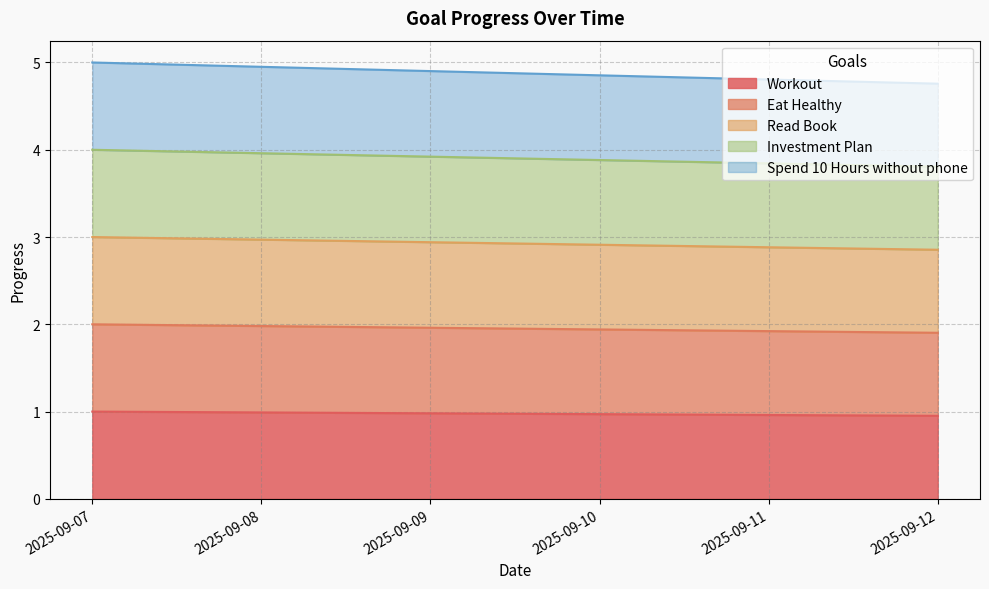

What is the difference between the second highest and minimum values in the Eat Healthy series?

0.1